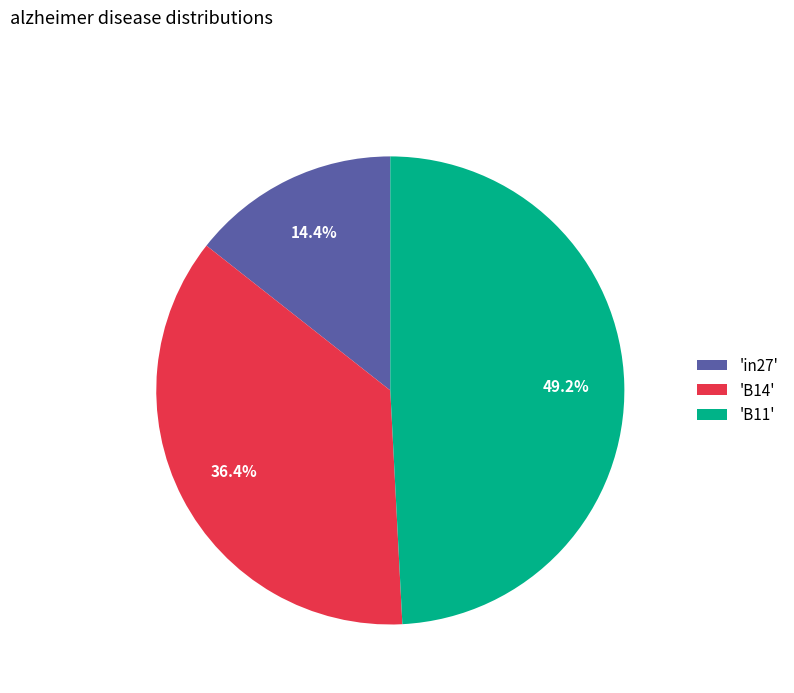

How many segments does this pie chart have?

3